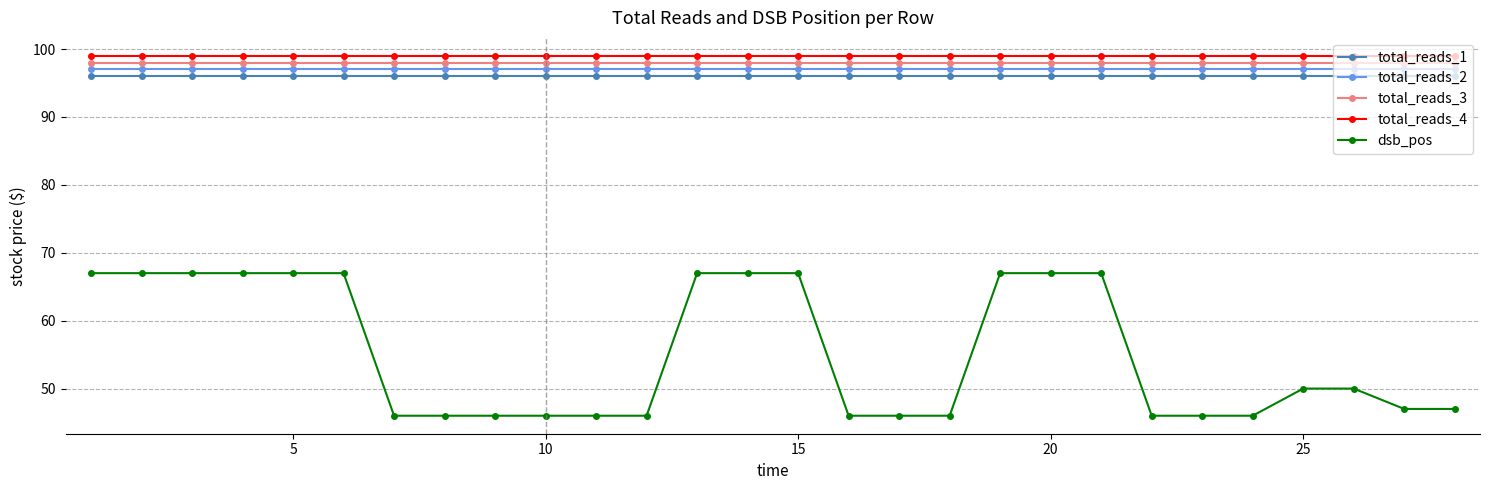

What is the minimum value shown in the chart?

46